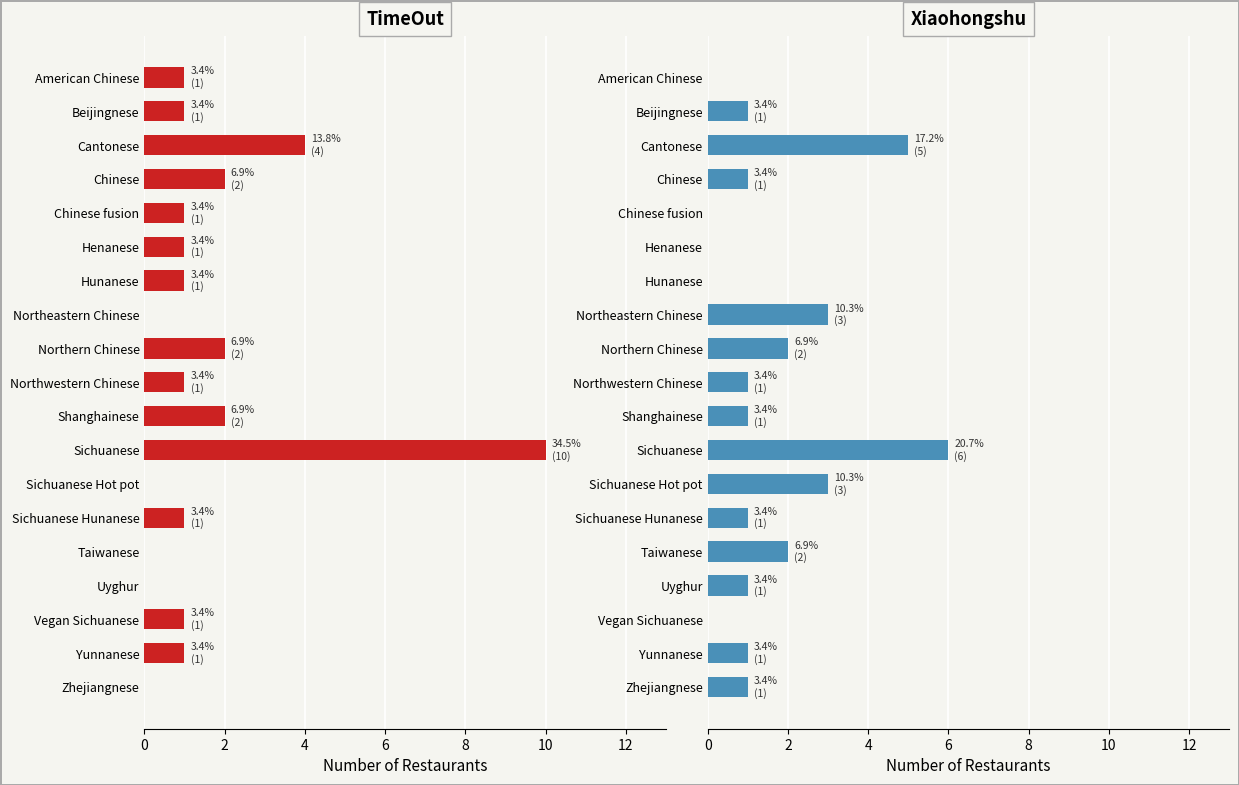

The value of TimeOut at Chinese is 1. True or false?

False